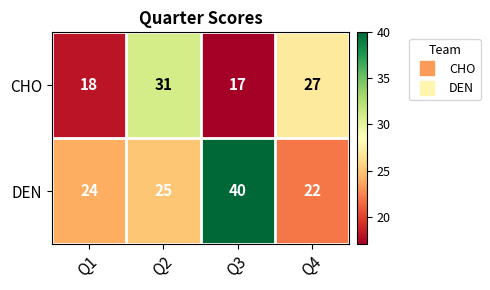

At how many categories does at least one series exceed 28?

2